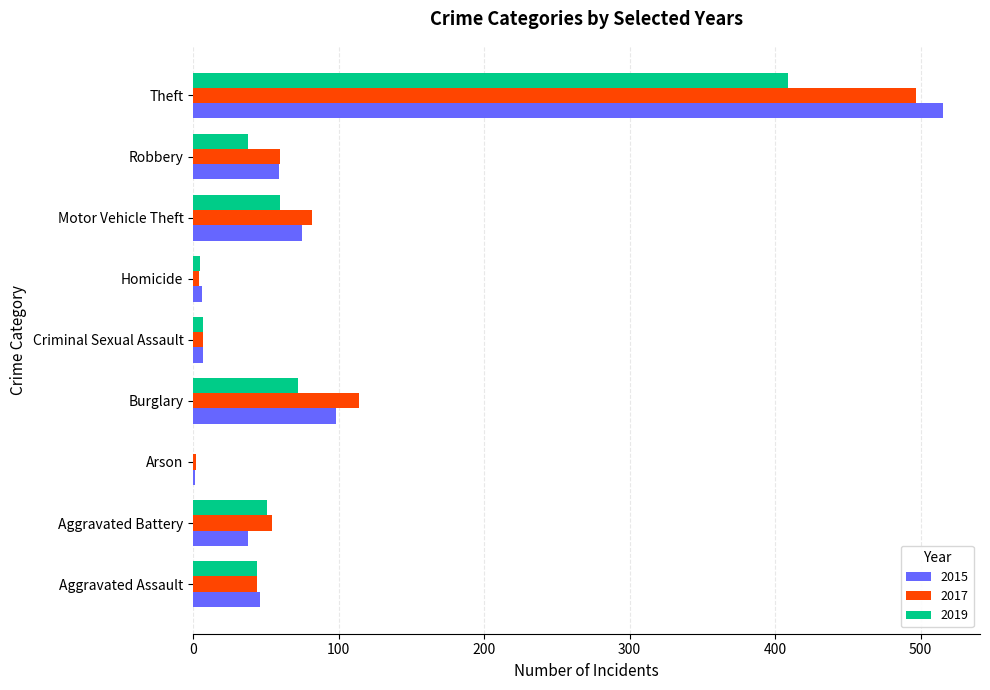

At which label does 2019 reach its peak?

Theft